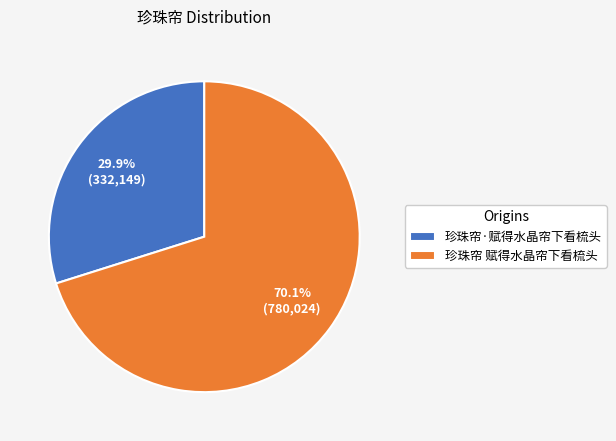

To the nearest percent, what is the average slice percentage?

50%